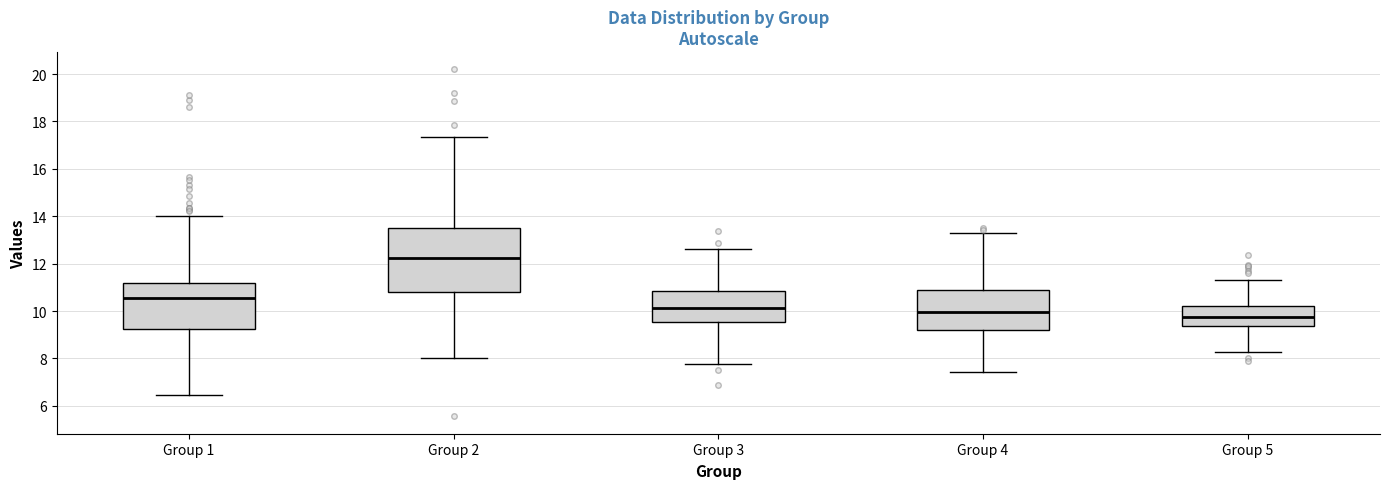

Reading left to right, read every box against the y-axis: the position of its median line, the range the box covers, and the ends of its whiskers. The values are not printed on the chart, so give them approximately, as read against the axis.

Group 1: median 10.6, box 9.2 to 11.2, whiskers 6.4 to 14.0
Group 2: median 12.2, box 10.8 to 13.6, whiskers 8.0 to 17.4
Group 3: median 10.2, box 9.6 to 10.8, whiskers 7.8 to 12.6
Group 4: median 10.0, box 9.2 to 10.8, whiskers 7.4 to 13.2
Group 5: median 9.8, box 9.4 to 10.2, whiskers 8.2 to 11.4